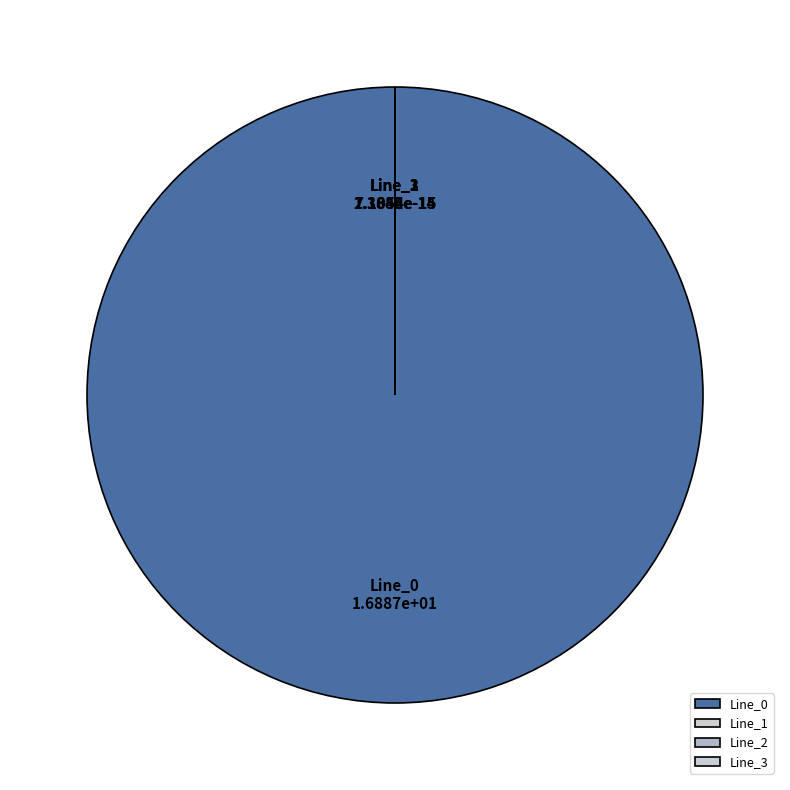

Does Line_0 account for over 50% of the chart?

Yes